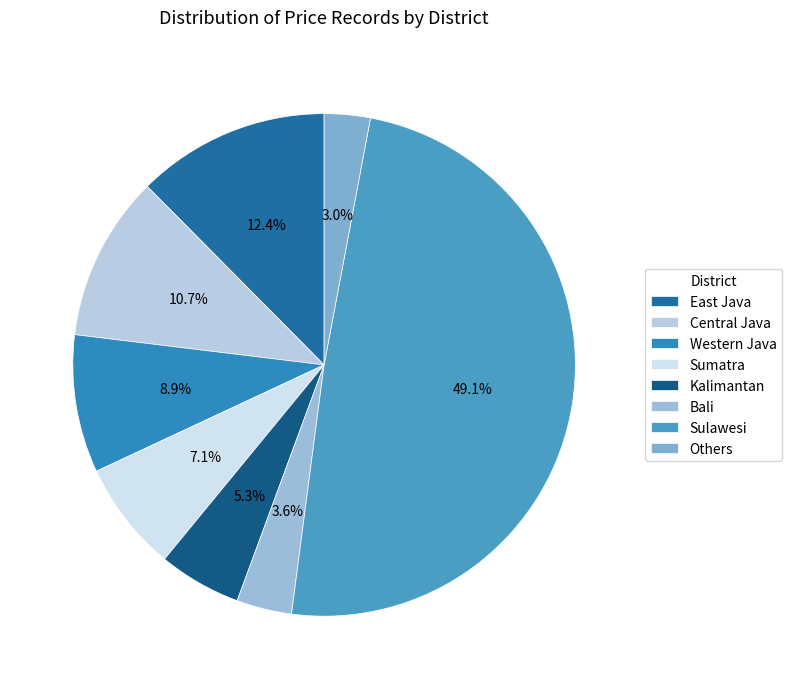

Count the number of slices in the pie.

8